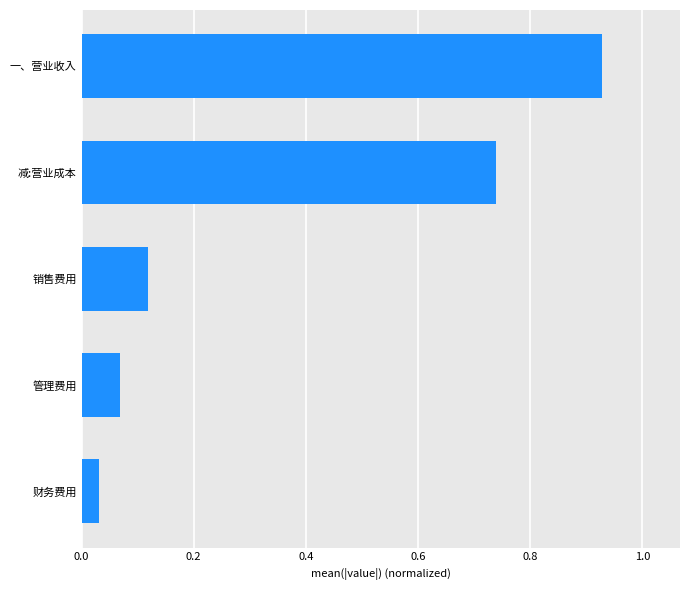

Rank the categories by value from highest to lowest.

一、营业收入, 减:营业成本, 销售费用, 管理费用, 财务费用